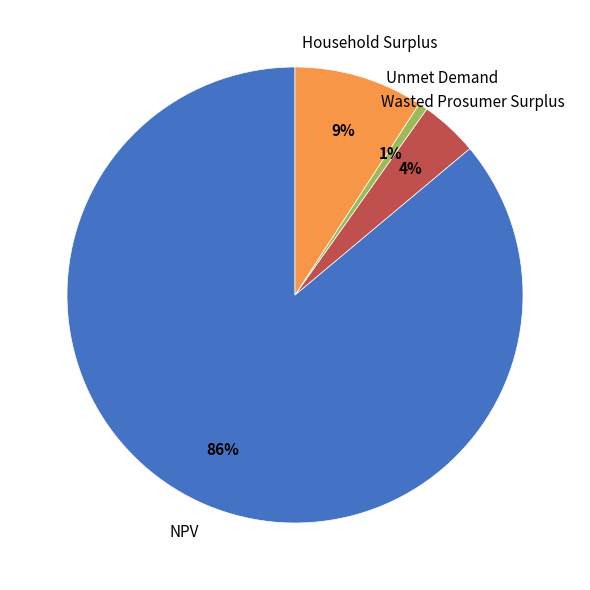

Count the number of slices in the pie.

4